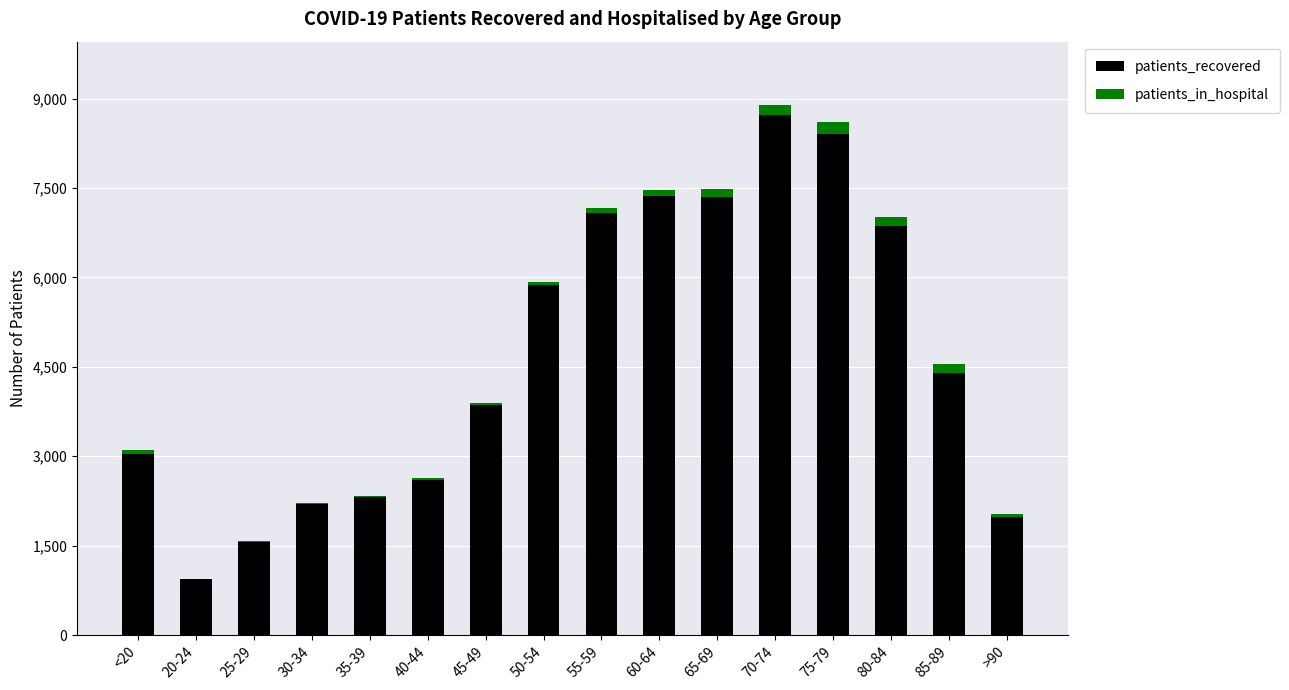

Where is patients_recovered nearest to the value 4829?

85-89